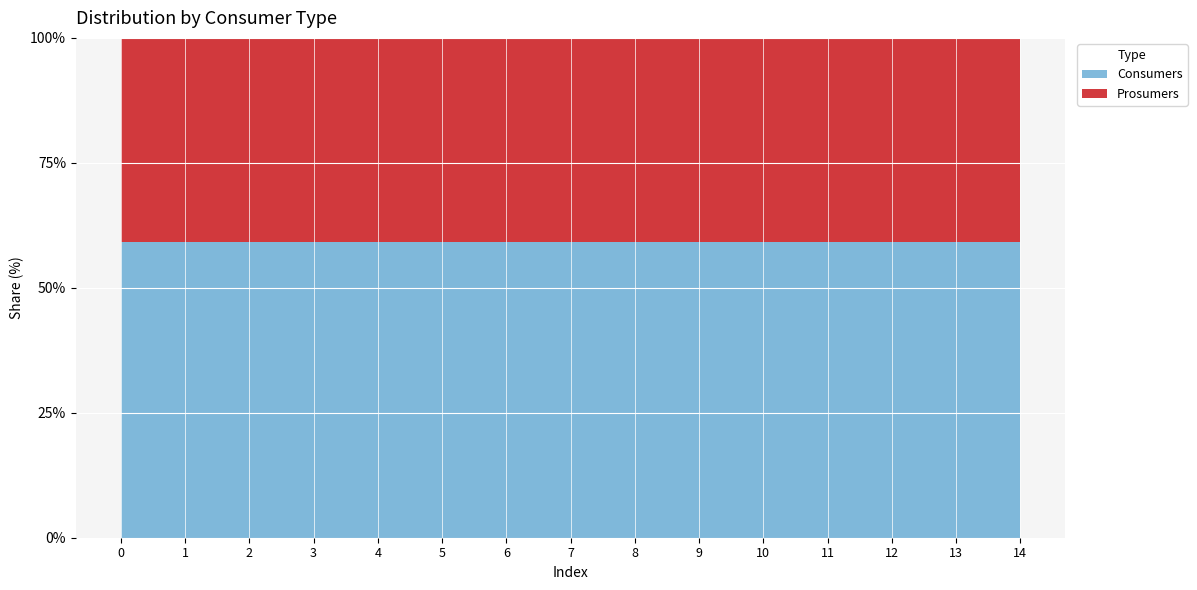

True or false: Consumers has more than 1 interior local peaks.

False